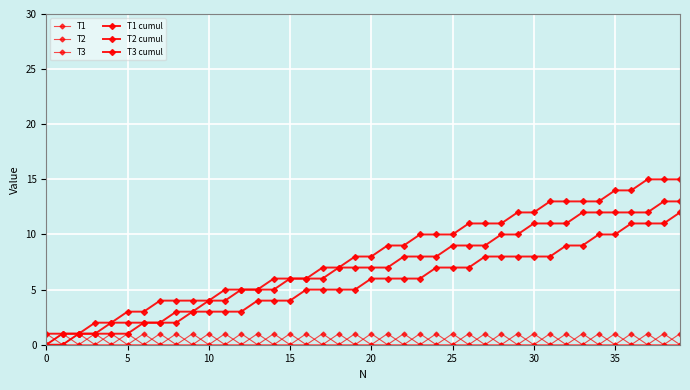

Does the chart have visible grid lines?

Yes